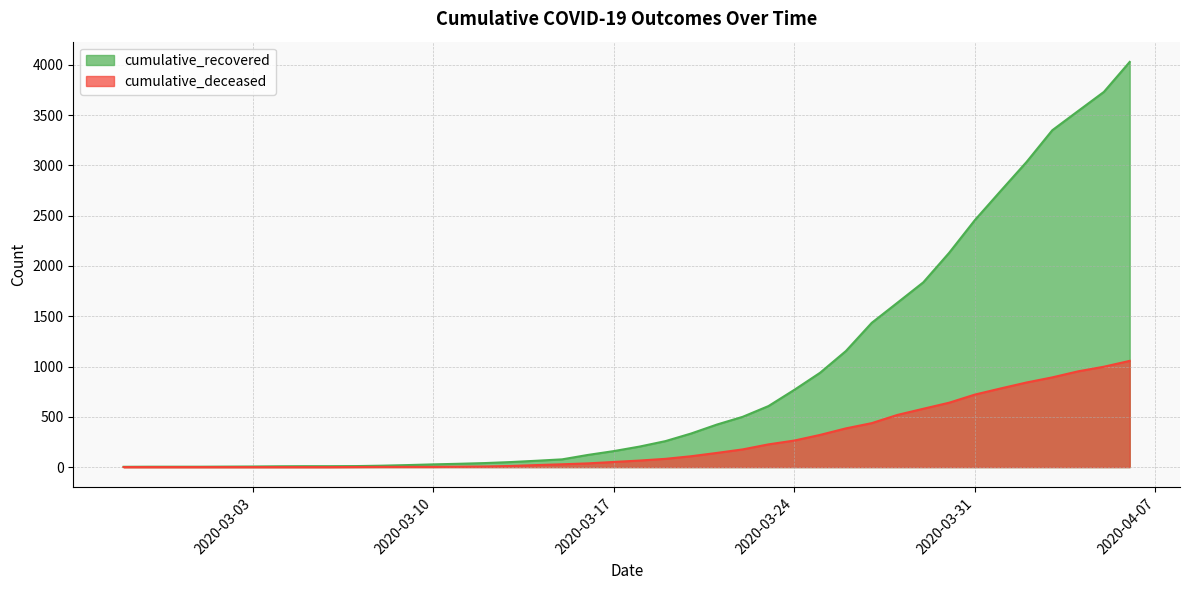

At 2020-03-26, list the series in order from smallest to largest.

cumulative_deceased, cumulative_recovered